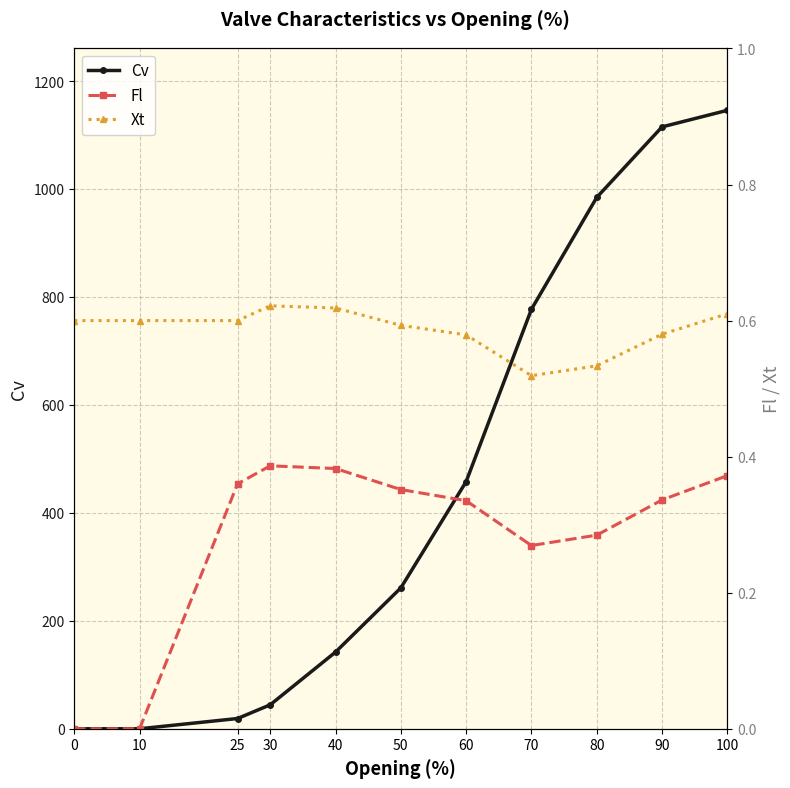

Count the Fl values in the range 0 to 1.

11